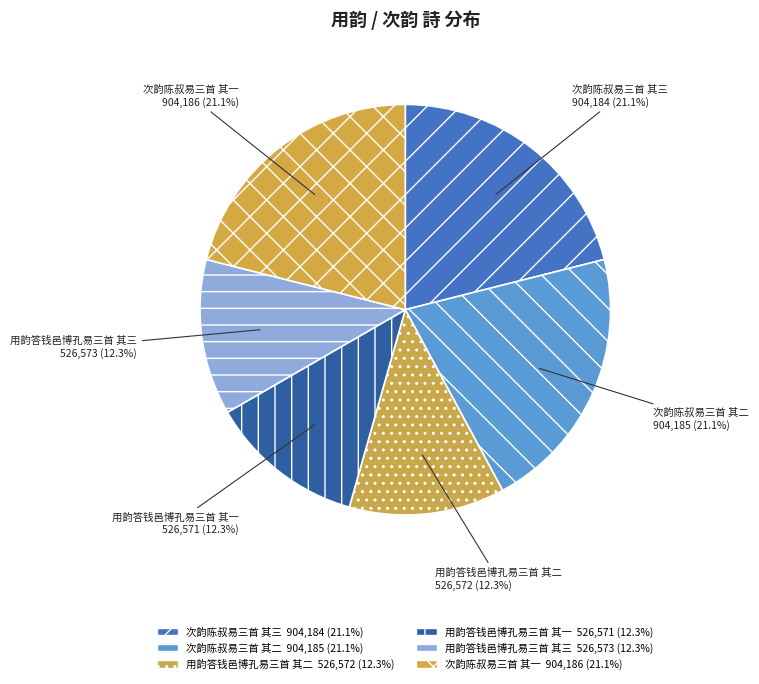

Between 次韵陈叔易三首 其二 and 用韵答钱邑博孔易三首 其二, which is larger?

次韵陈叔易三首 其二